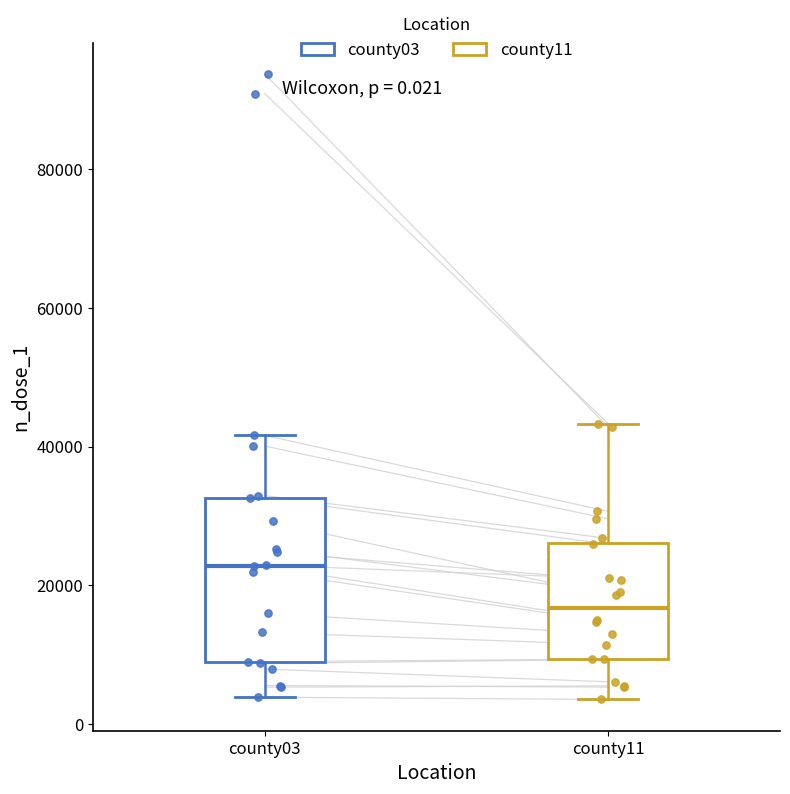

Comparing the boxes themselves (not the whiskers), which one is the tallest?

county03